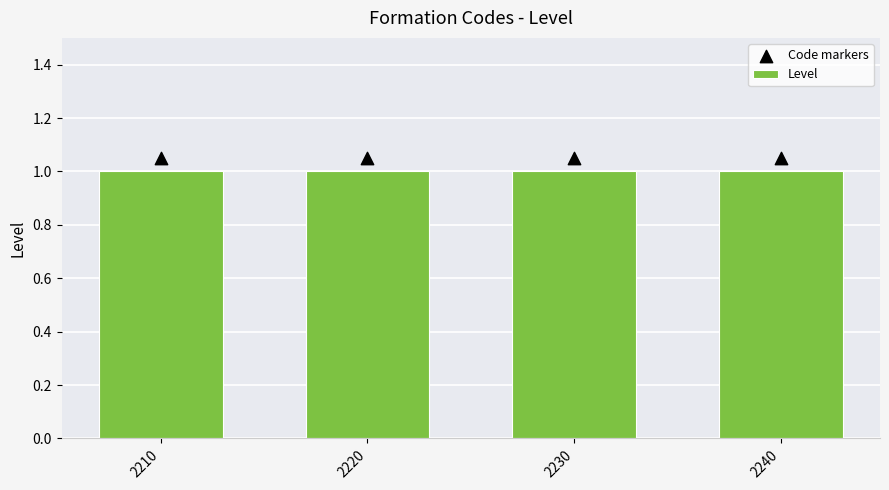

What are all the series names shown in the legend?

Level, Code markers